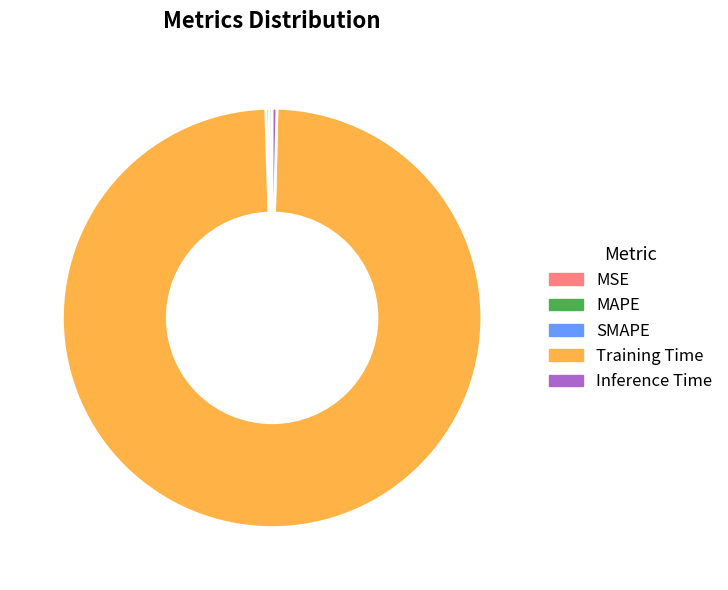

Is it true that Inference Time is 10% of the pie?

False